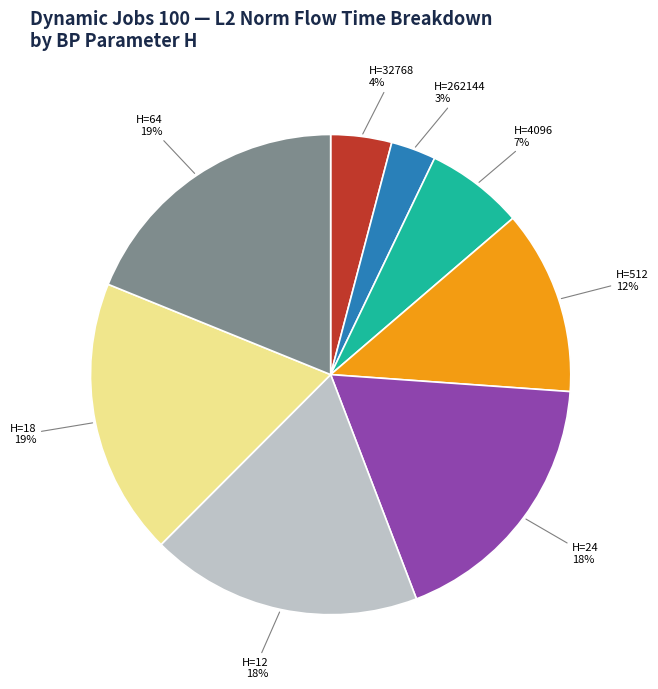

Count the number of slices in the pie.

8